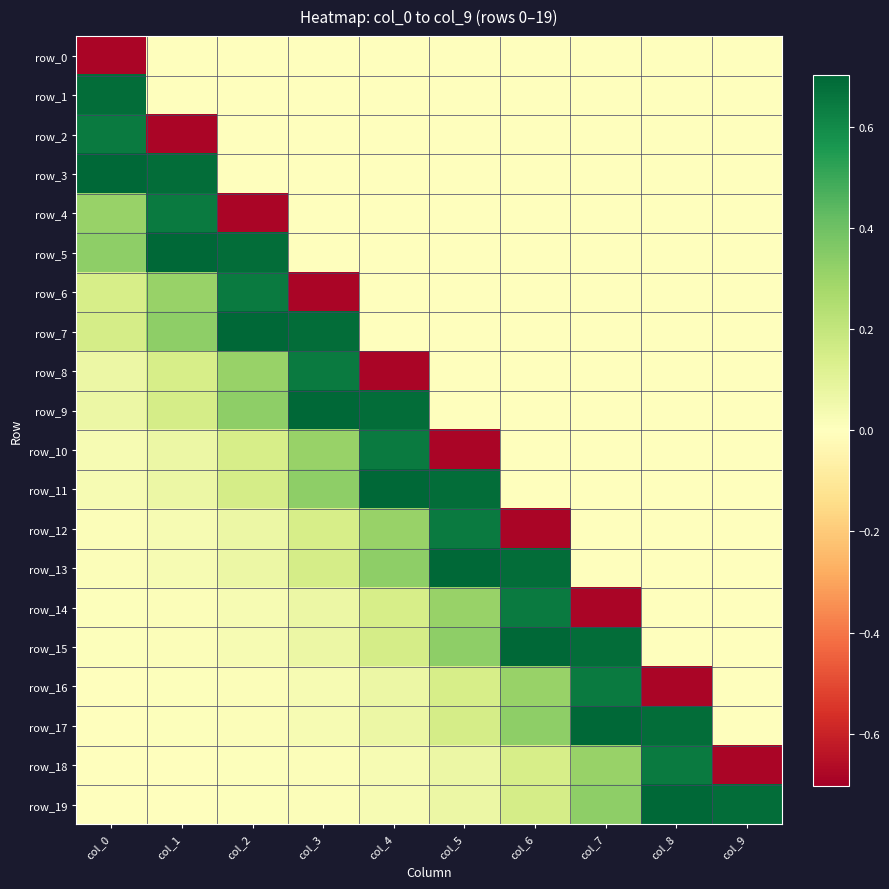

Which has a higher value, col_3 or col_0?

col_3